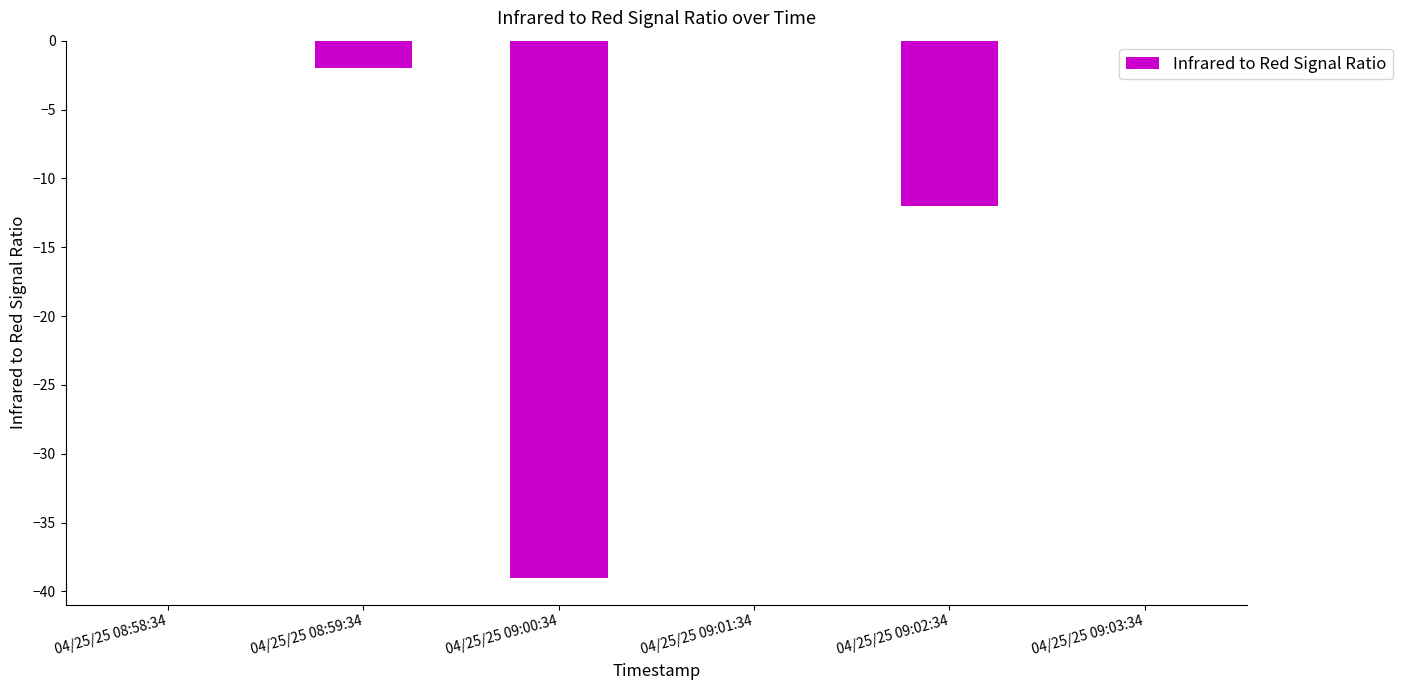

Between 04/25/25 09:03:34 and 04/25/25 09:02:34, which is larger?

04/25/25 09:03:34